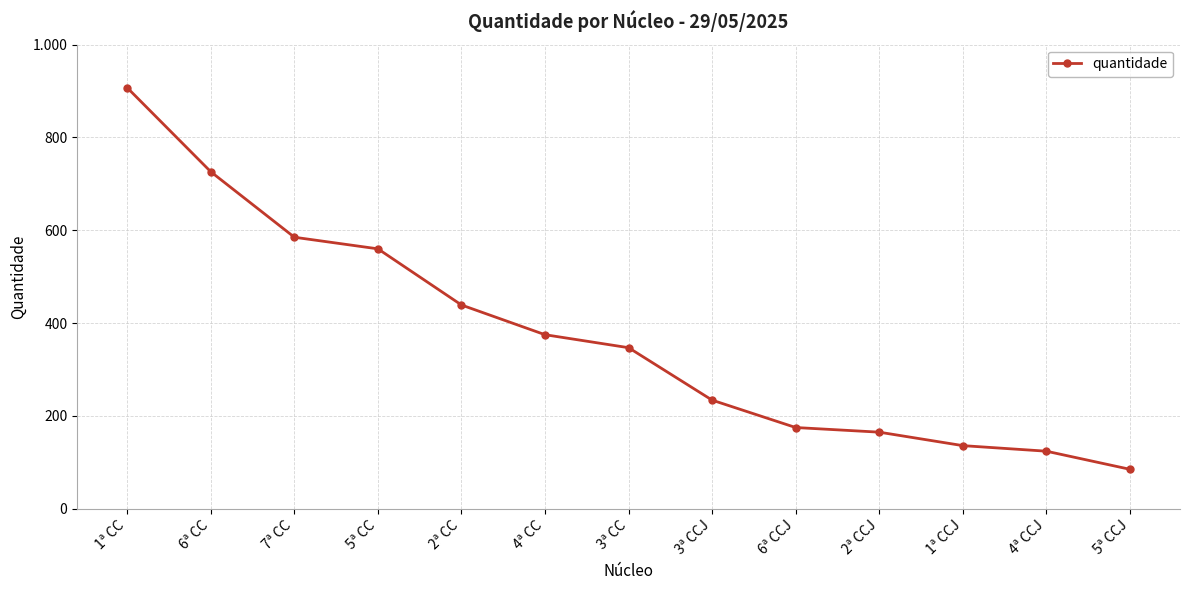

True or false: there are more than 2 points higher than both neighbors.

False